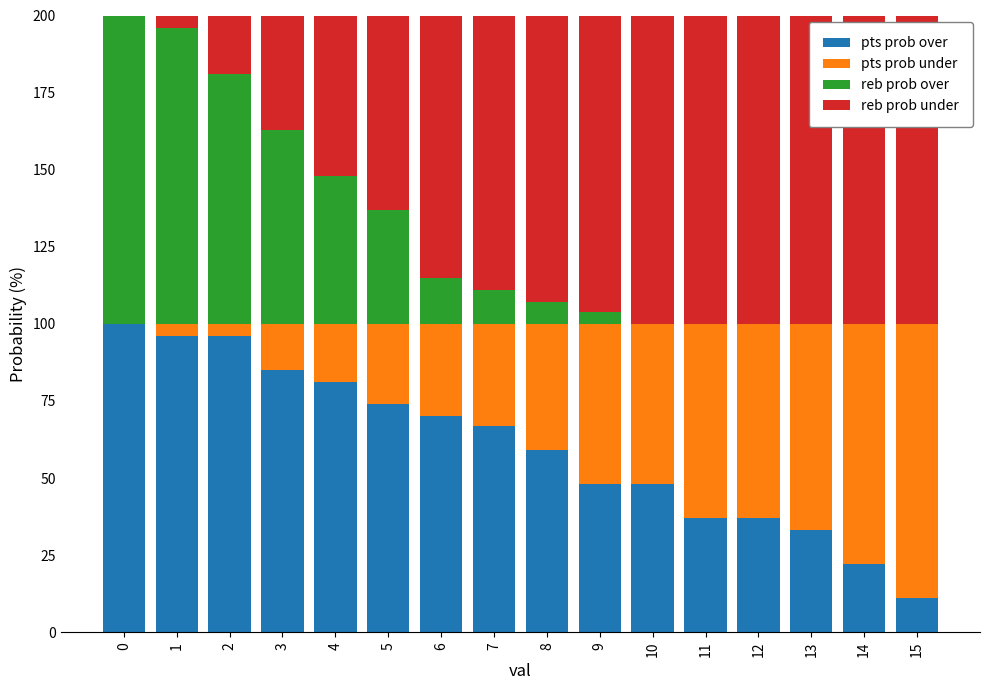

How many series are shown in this chart?

4